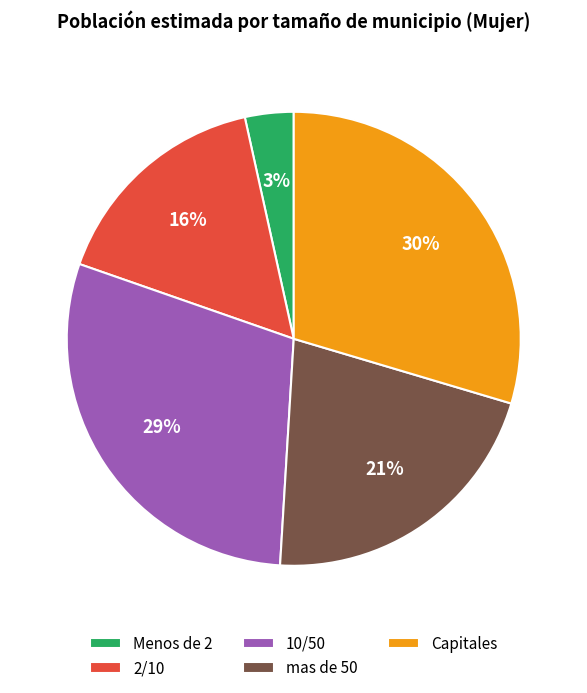

How many segments does this pie chart have?

5